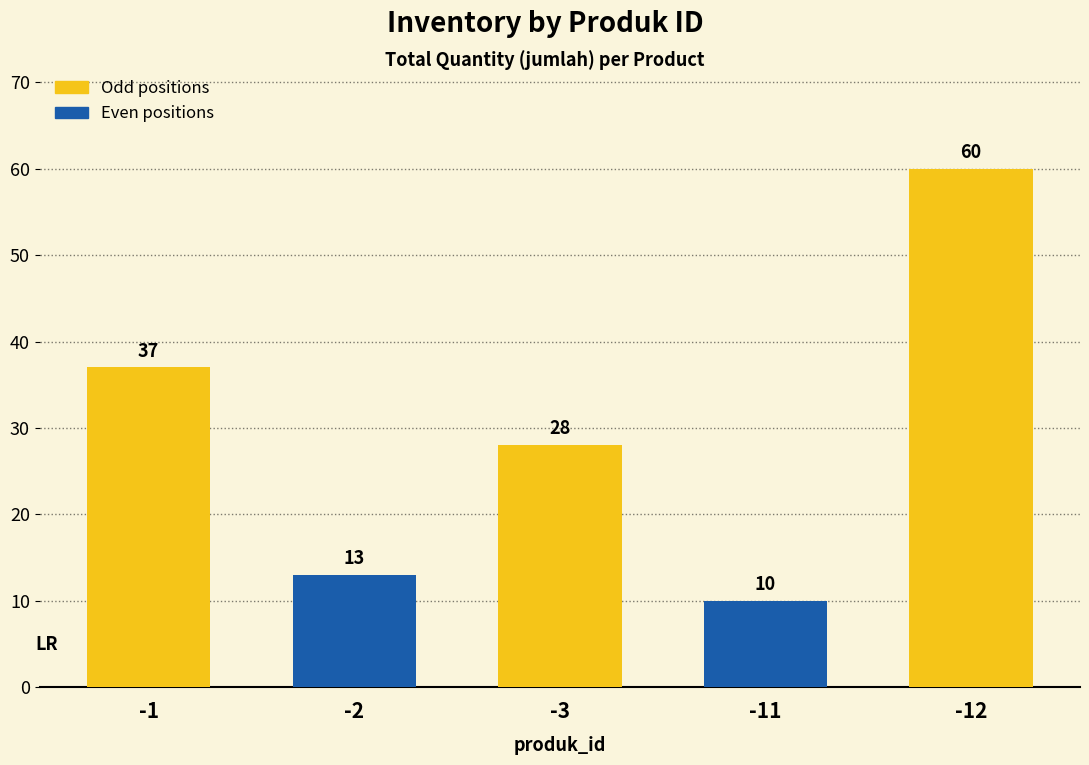

What is the value of the 5th bar from the left?

60